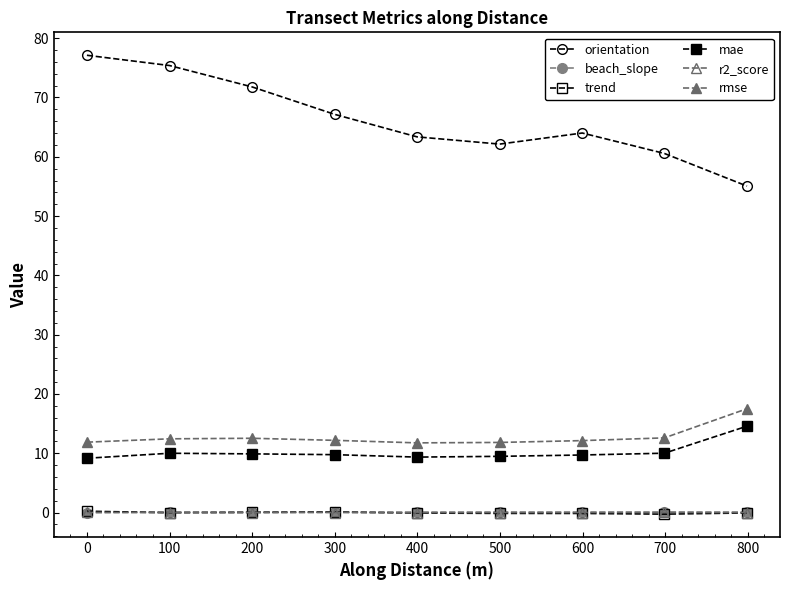

What is the difference between the second highest and minimum values in the trend series?

0.3